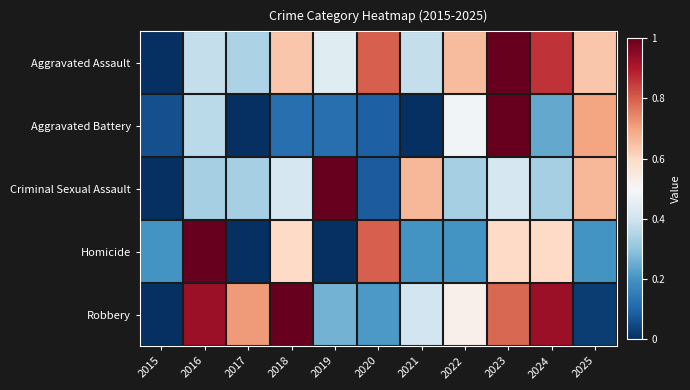

Between 2016 and 2021, which series saw the biggest shift?

Homicide